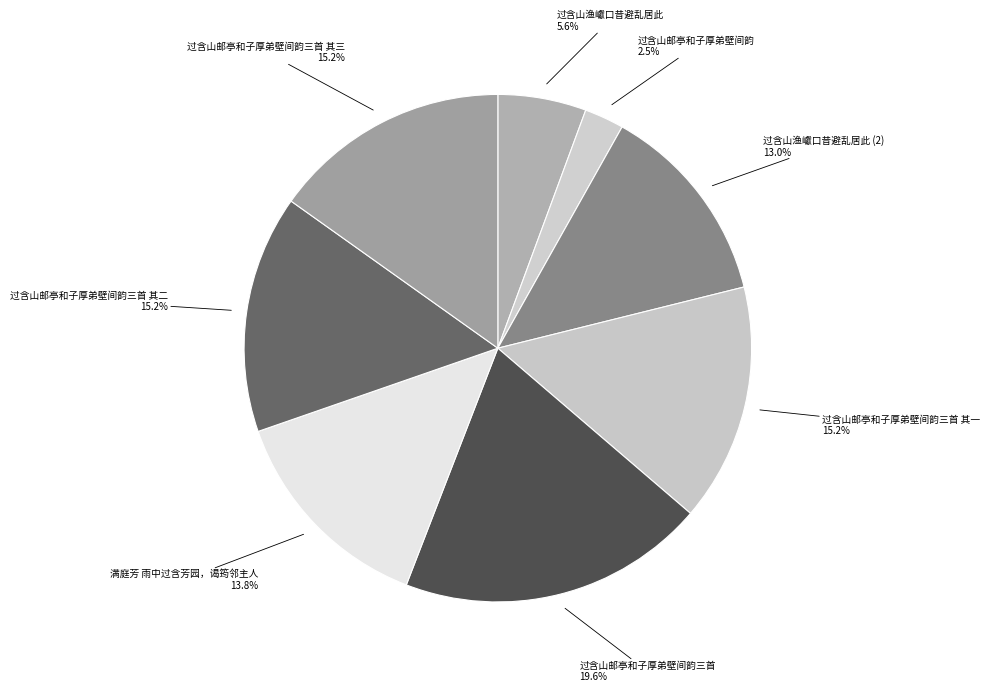

Approximately how many times larger is the value at 过含山邮亭和子厚弟壁间韵三首 其一 compared to 过含山渔巘口昔避乱居此?

2.7